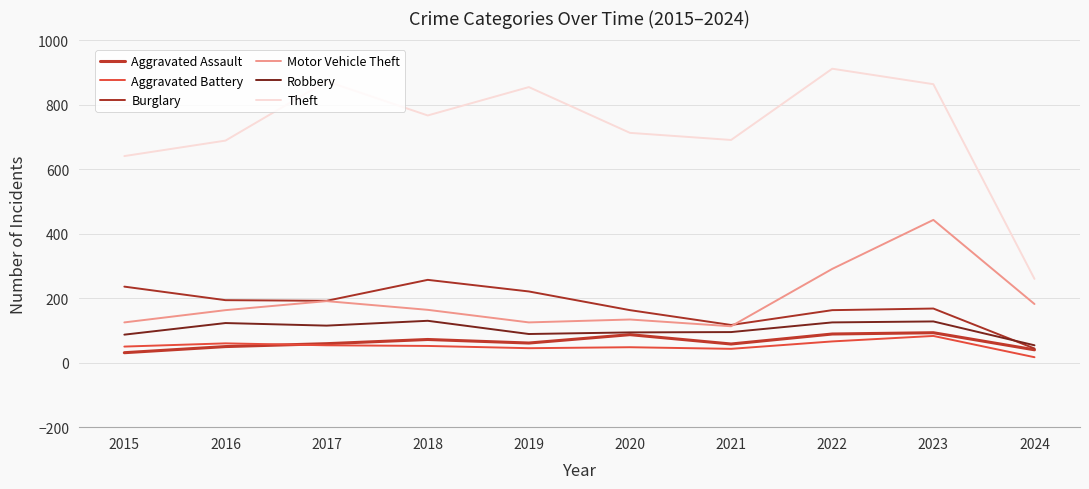

How many interior local valleys does the Motor Vehicle Theft series have?

2